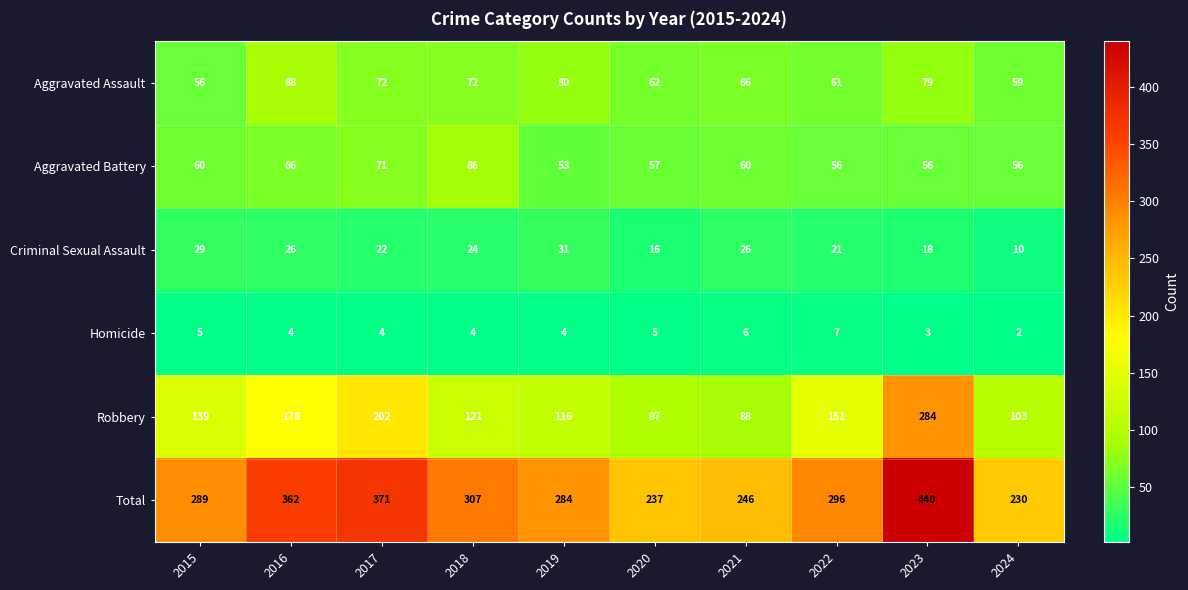

Which series has the widest spread of values?

Total